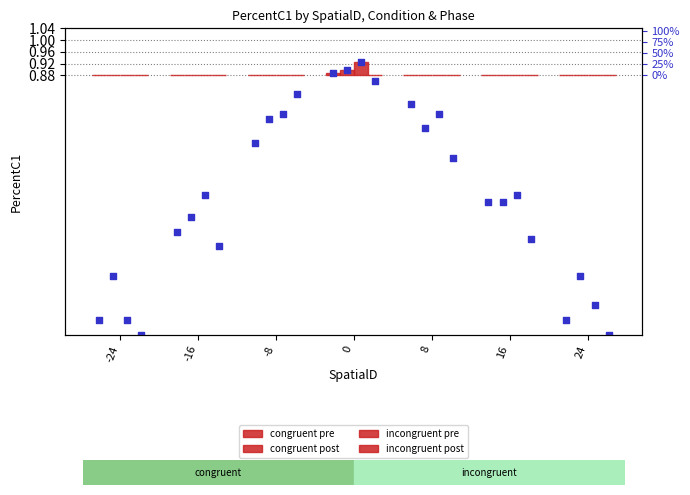

At how many categories does at least one series exceed 0?

1